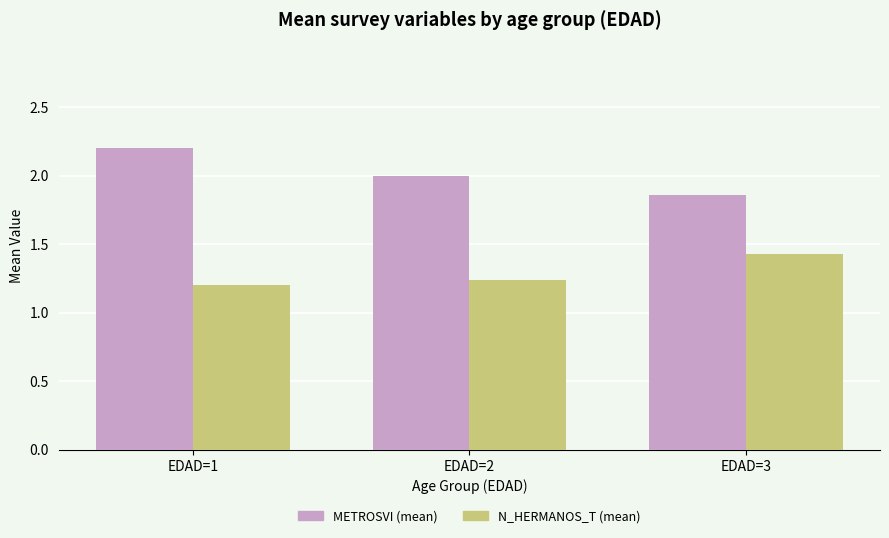

Rank the series by their maximum value, from lowest to highest.

N_HERMANOS_T (mean), METROSVI (mean)